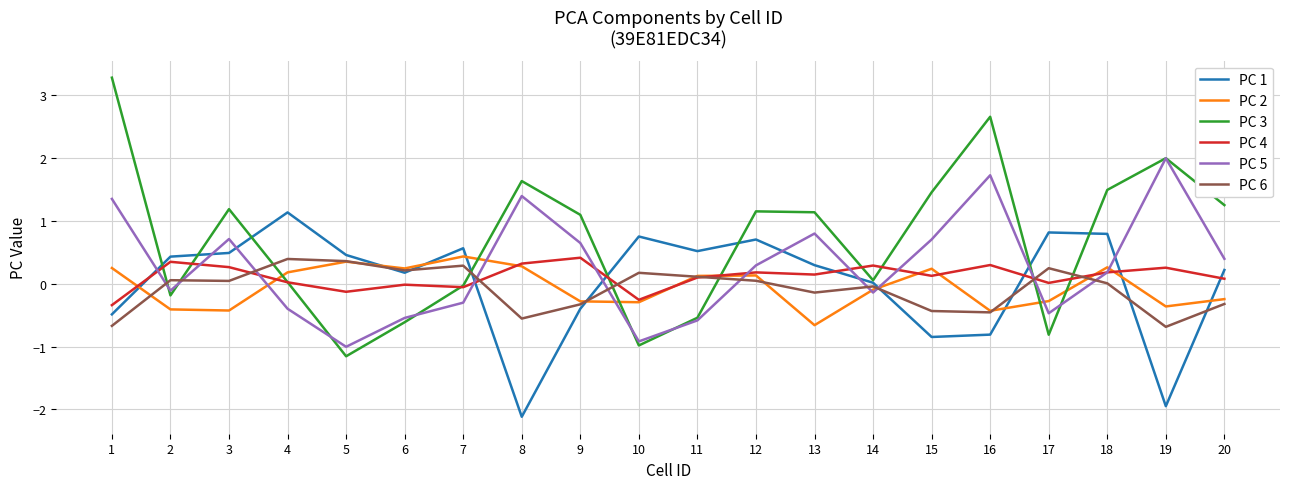

True or false: PC 5 has more than 1 points higher than both neighbors.

True